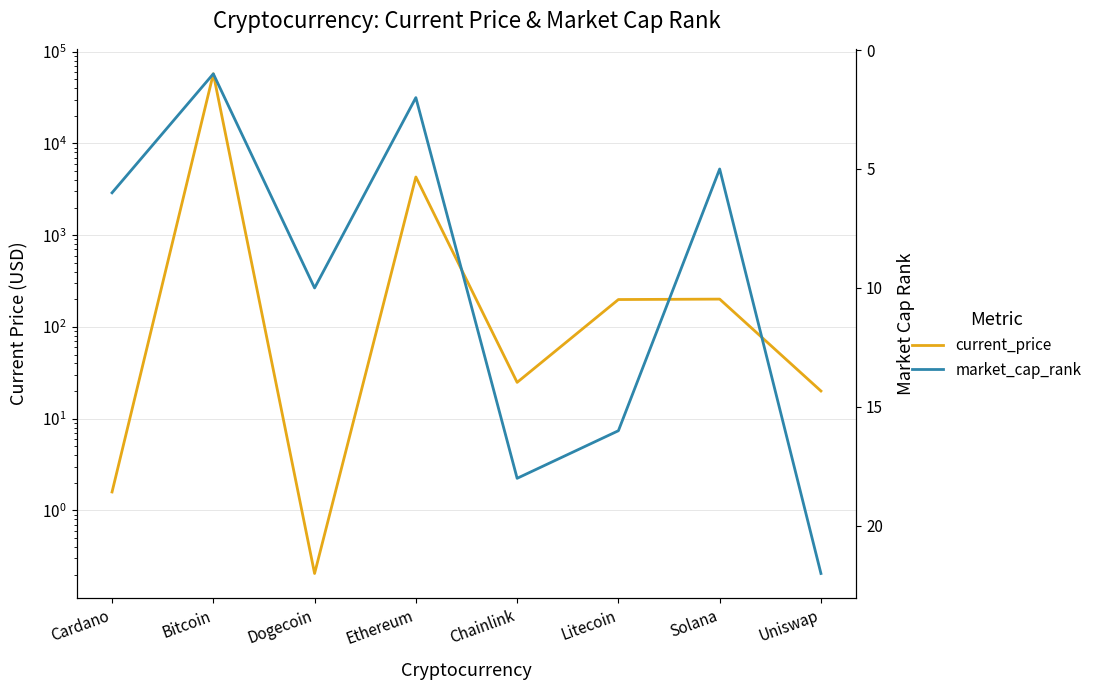

List the series in order of their peak value, highest first.

current_price, market_cap_rank